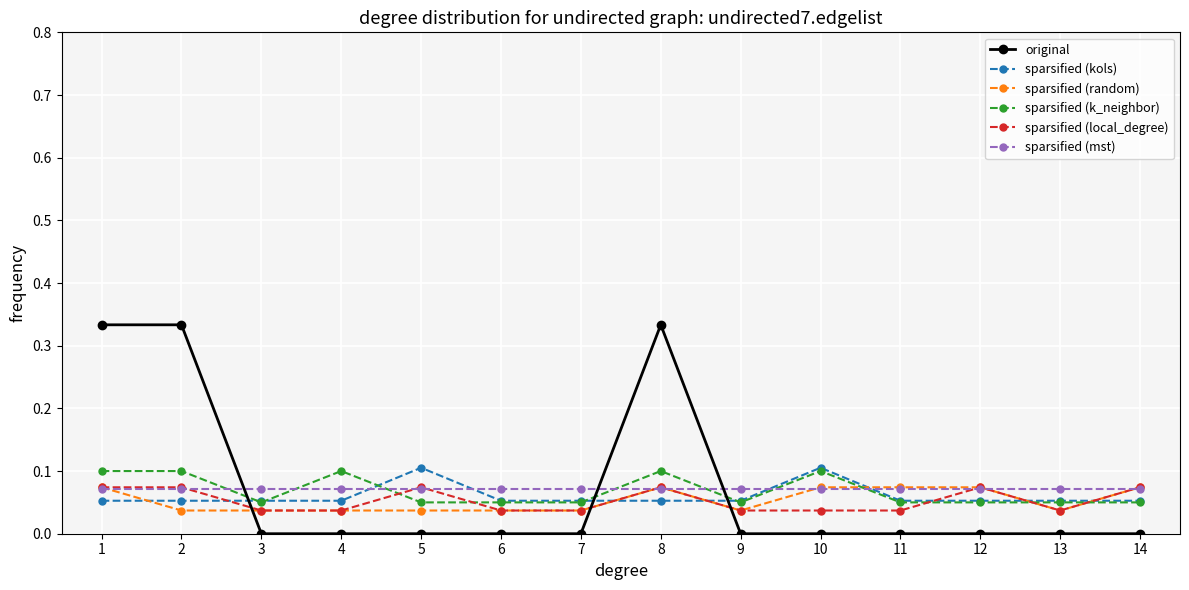

Does the chart display data point markers on the line(s)?

Yes